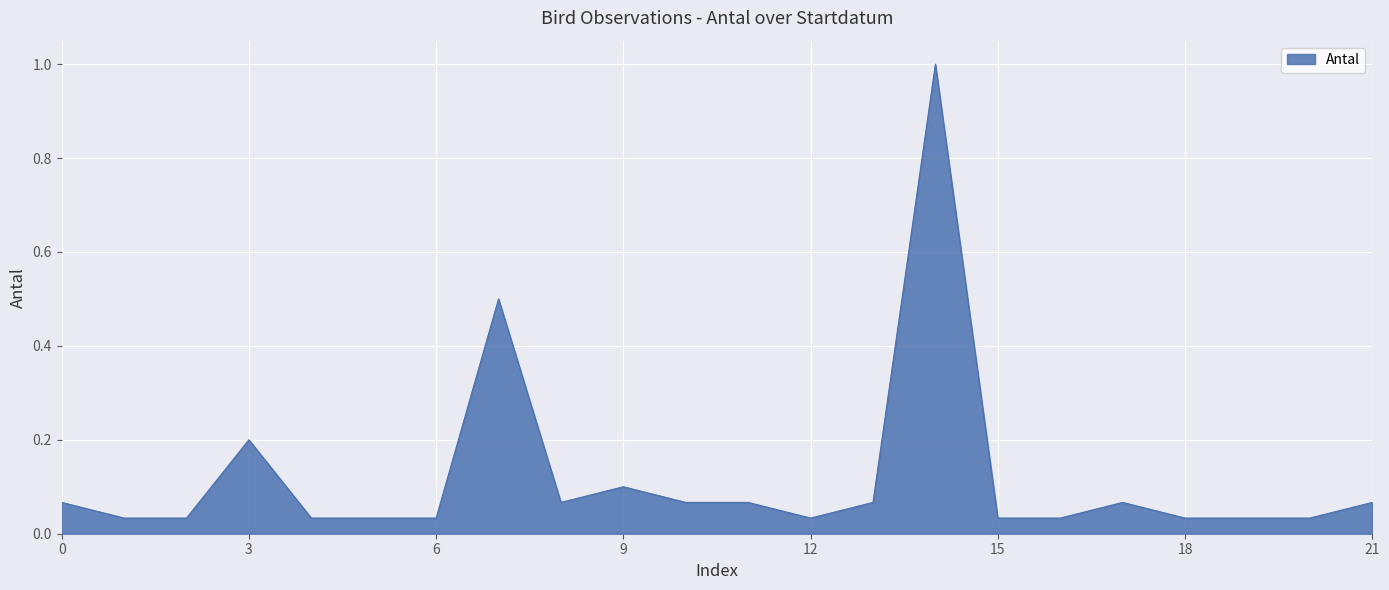

What is the maximum value shown in the chart?

1.0